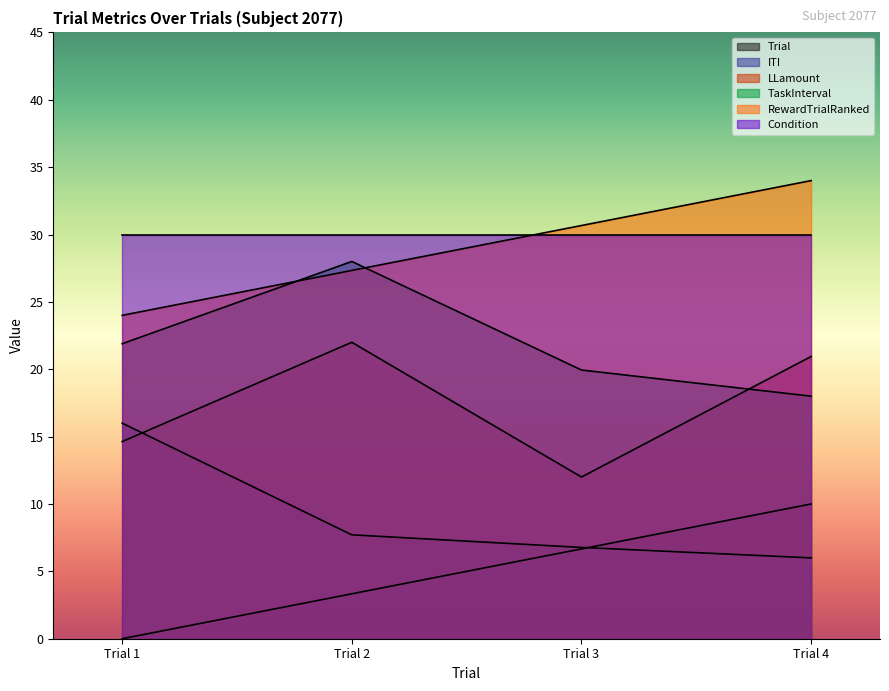

What is the value of the LLamount point at the 3rd from the left?

12.0